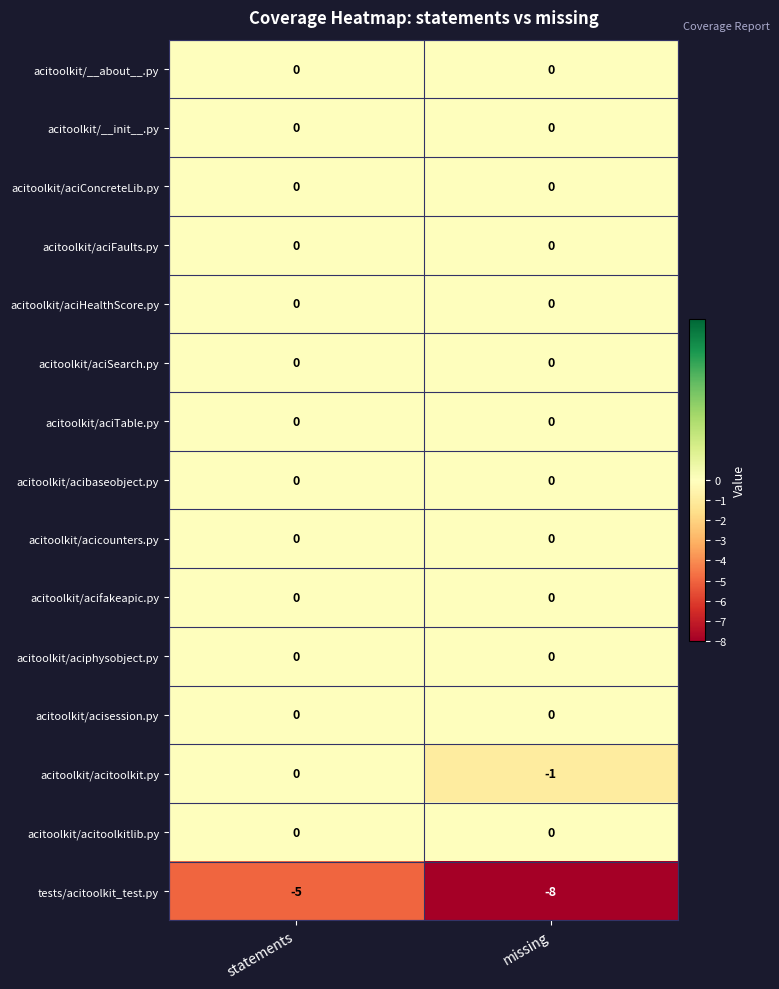

What is the smallest value displayed?

-8